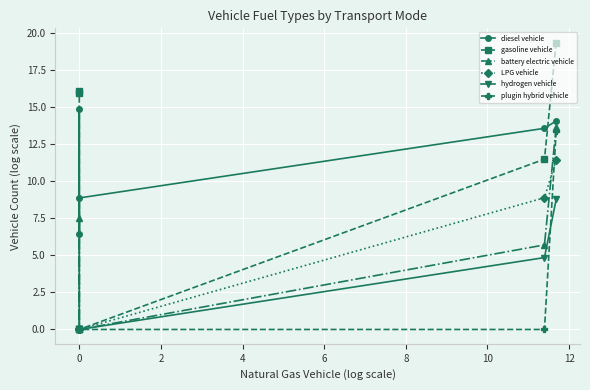

What are all the series names shown in the legend?

diesel vehicle, gasoline vehicle, battery electric vehicle, LPG vehicle, hydrogen vehicle, plugin hybrid vehicle